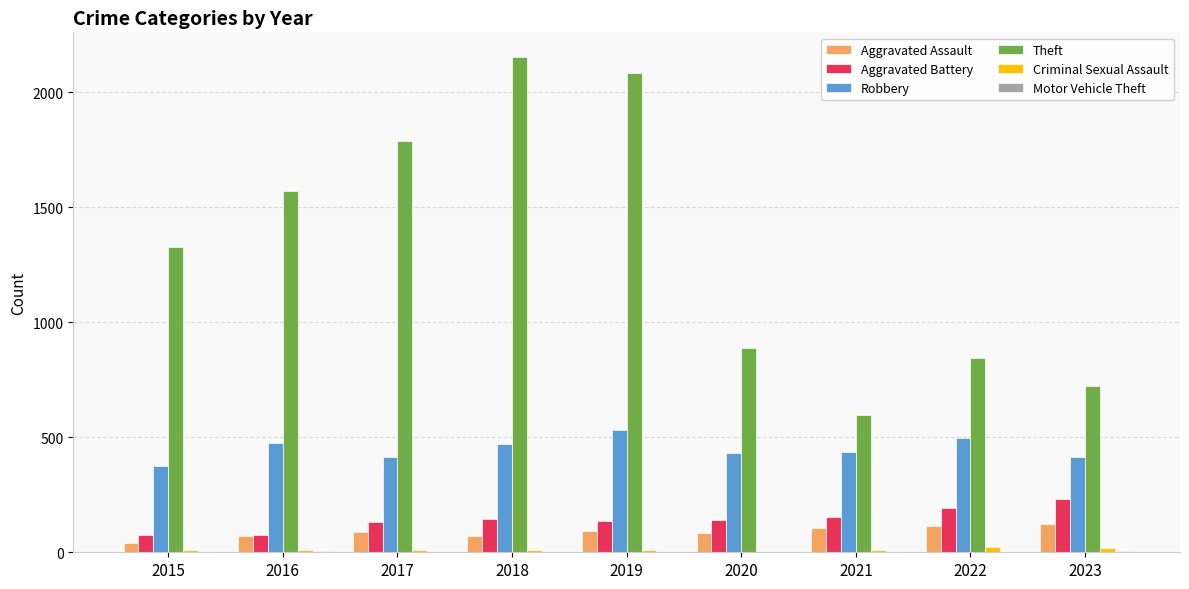

How many groups of bars are there?

9